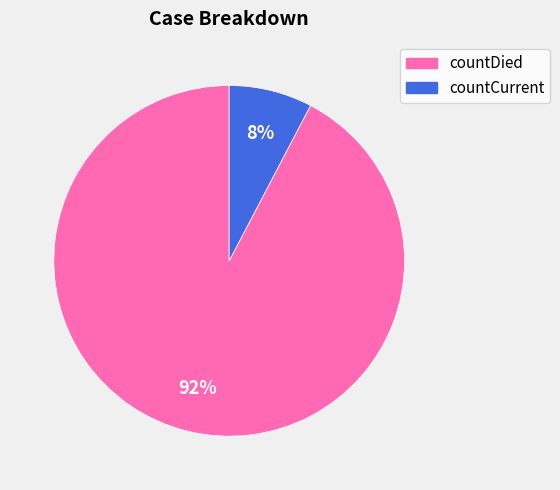

Do countCurrent and countDied together represent more than half of the pie?

Yes